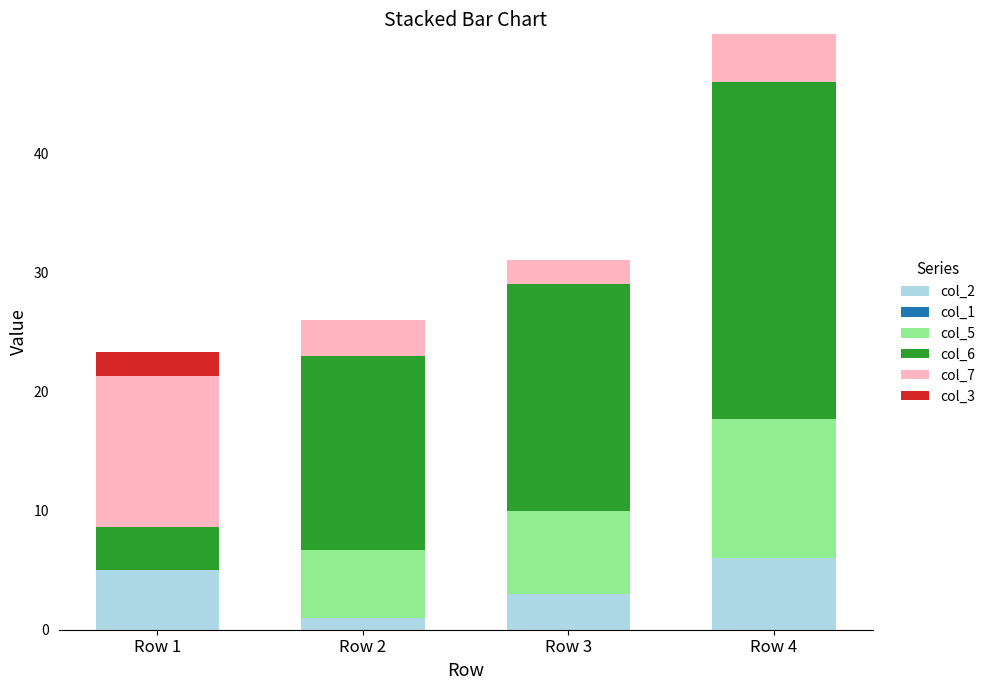

What is the total value across all series at Row 1?

23.3